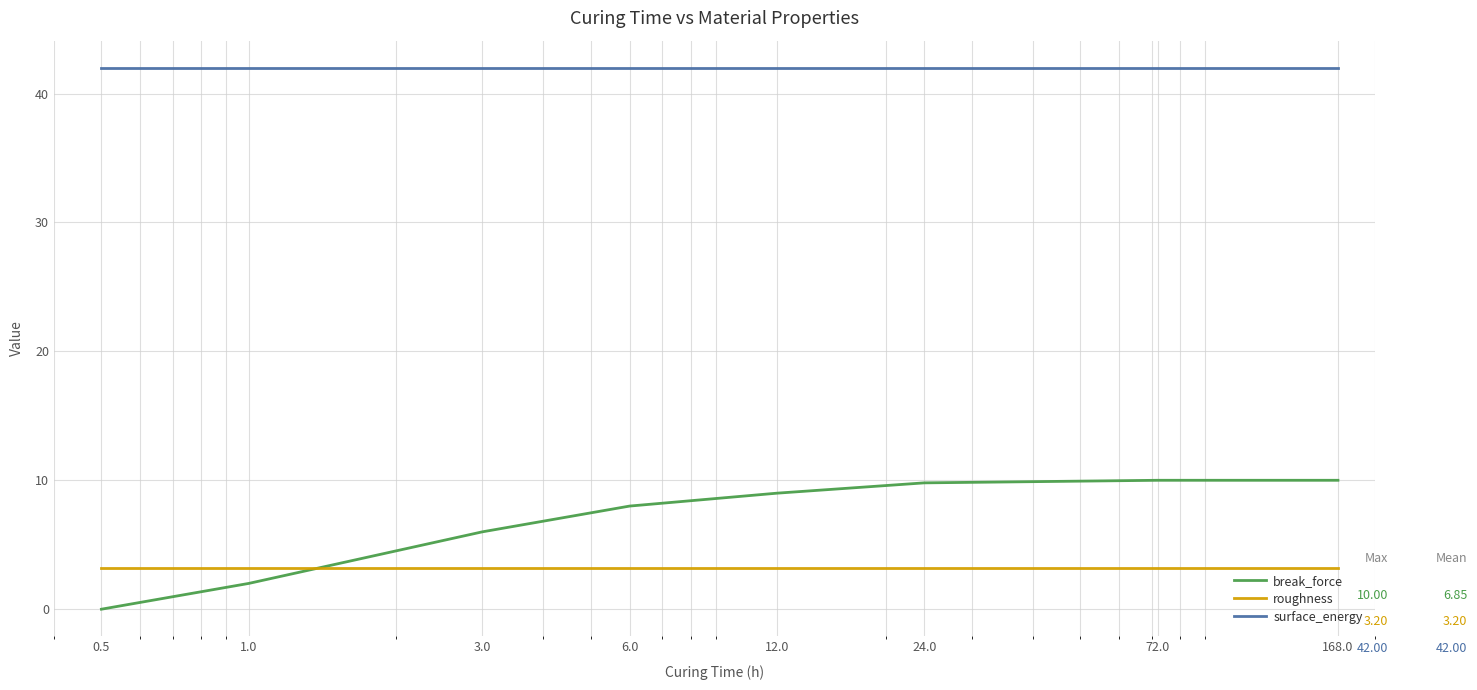

Rank the series by their maximum value, from highest to lowest.

surface_energy, break_force, roughness